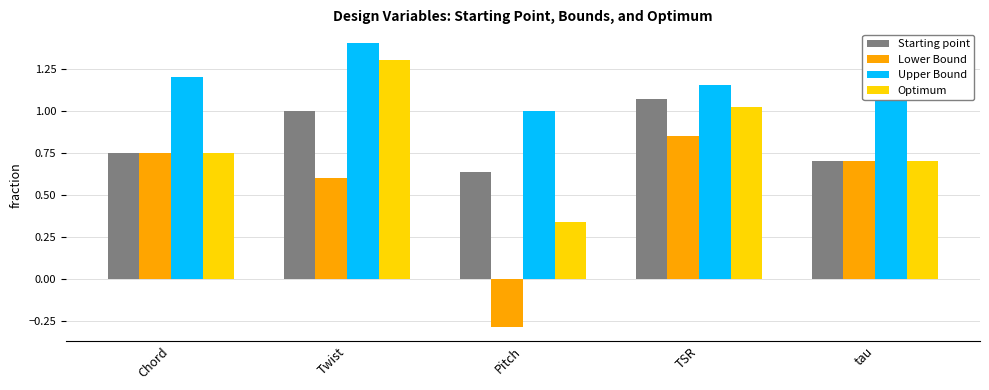

At which label is Optimum closest to 0?

Pitch